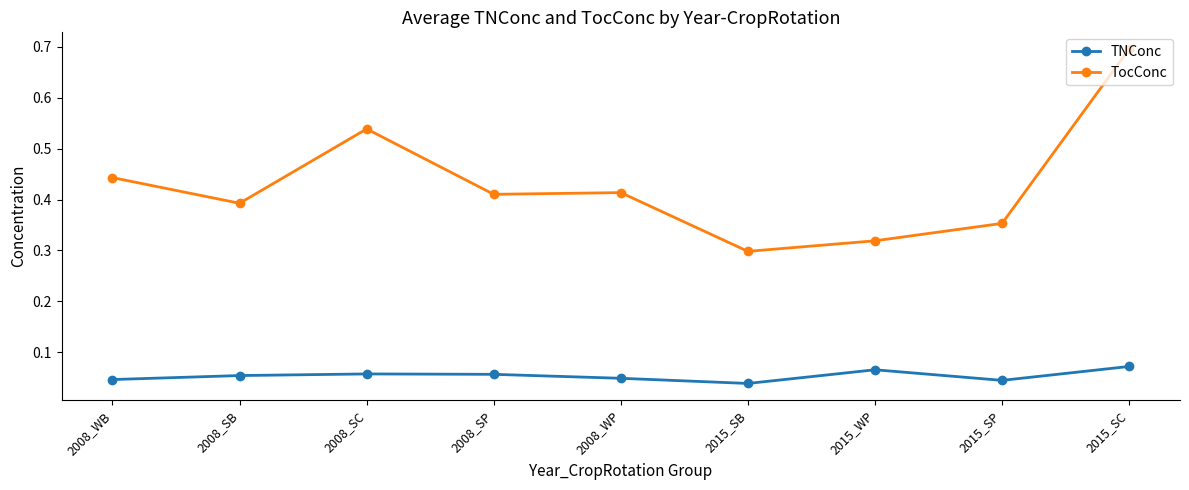

True or false: TNConc and TocConc cross at least once.

False